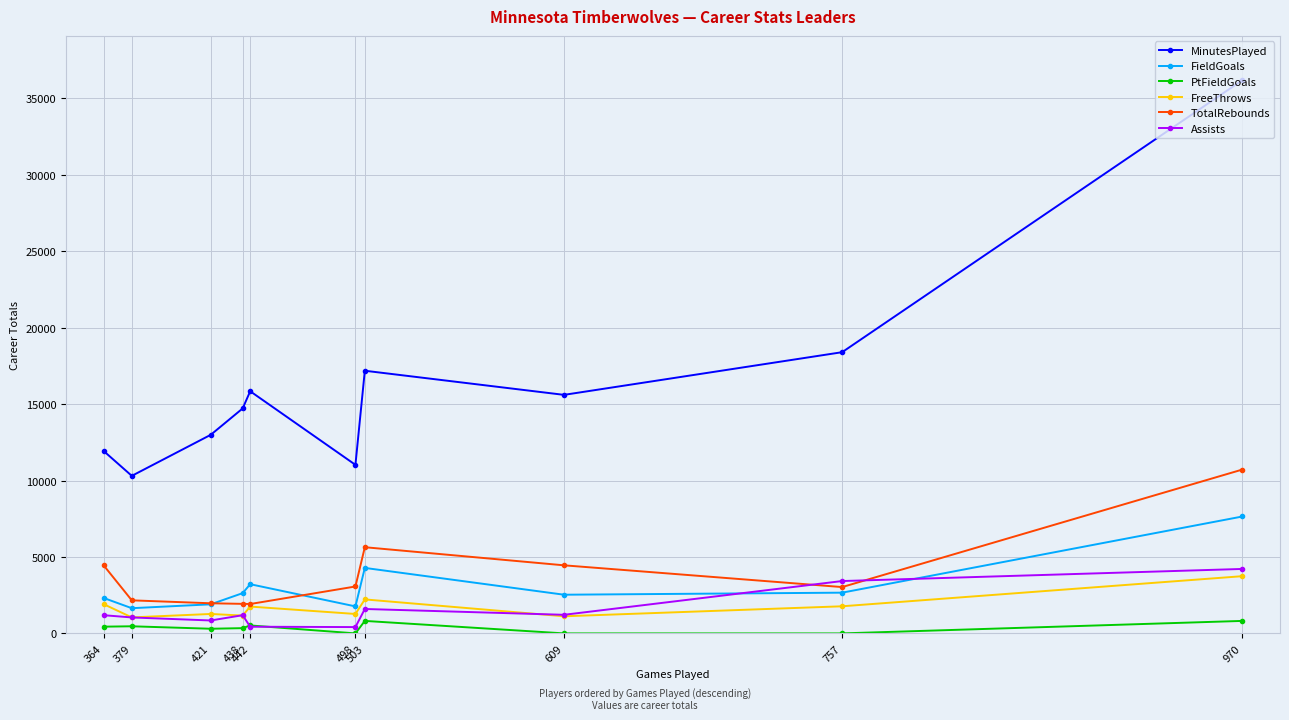

How many lines are shown in the chart?

6